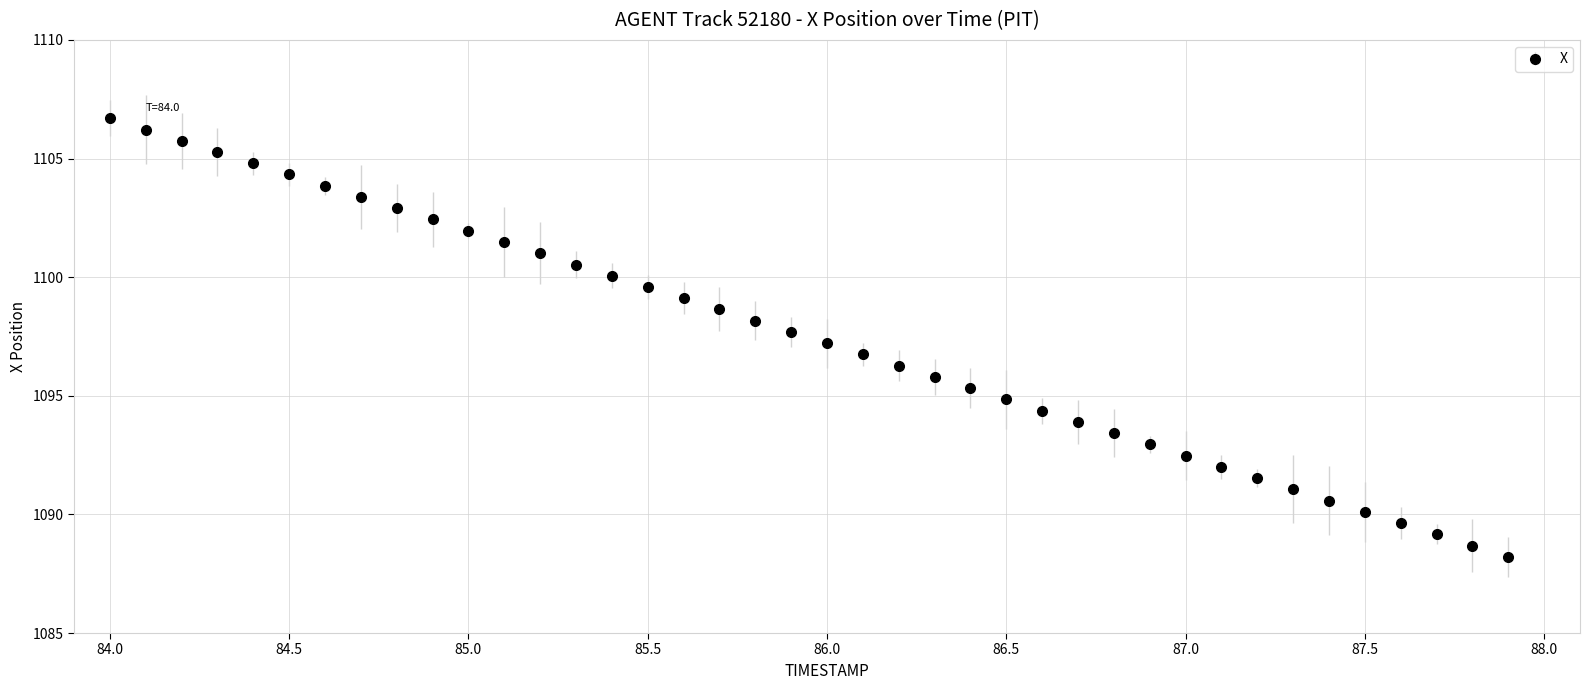

What is the value of the 3rd point from the left?

1105.8